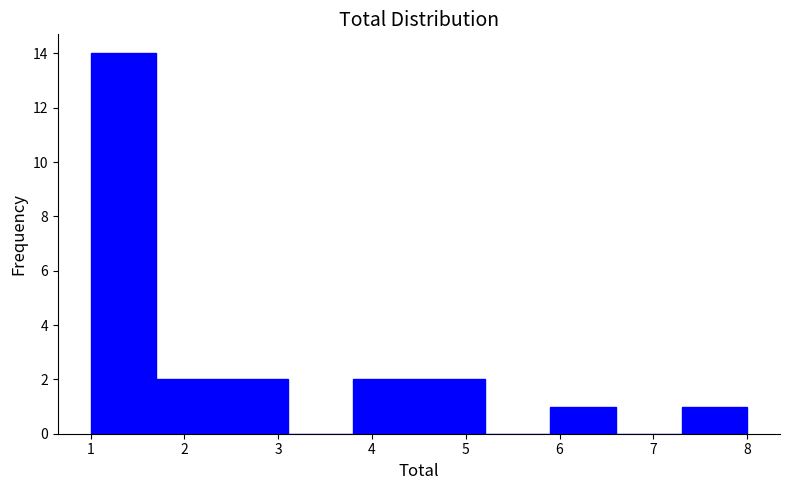

What is the height of the bar covering 7.3 to 8.0 on the x-axis? The values are not printed on the chart, so give them approximately, as read against the axis.

1